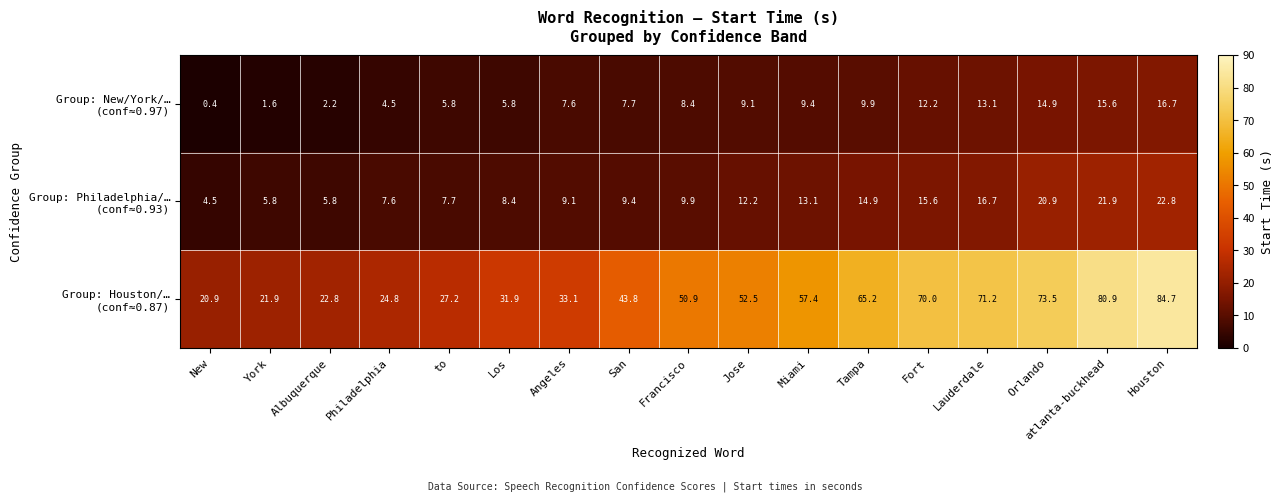

At which category is the sum across all series the highest?

Houston